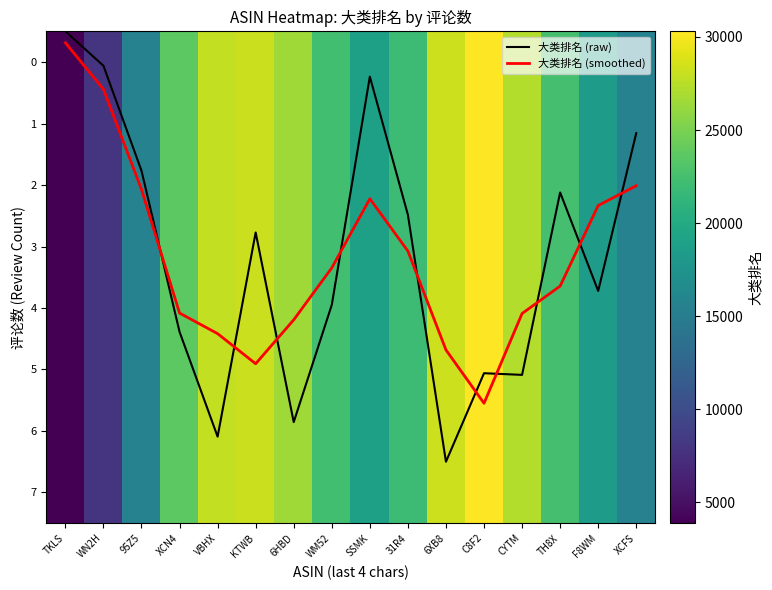

What is the difference between the 6 values at TKLS and TH8X?

18603.5